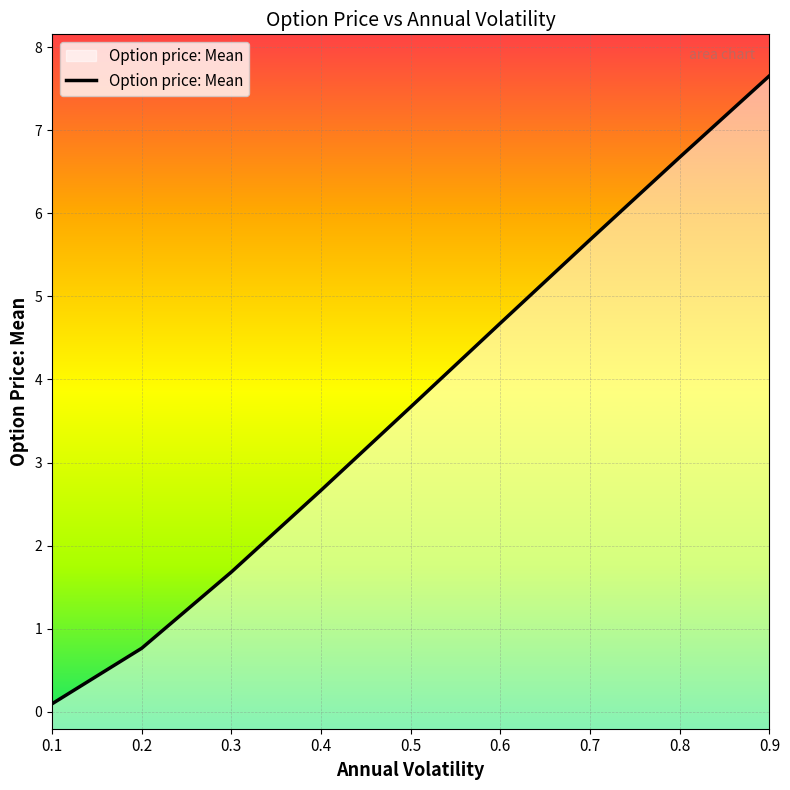

Between 0.4 and 0.2, which is larger?

0.4